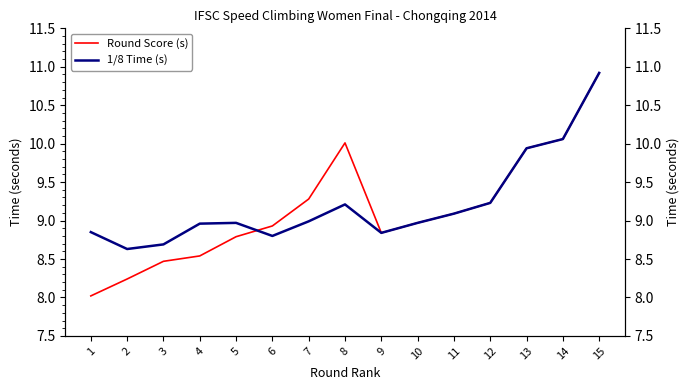

What is the minimum value for Round Score (s)?

8.0